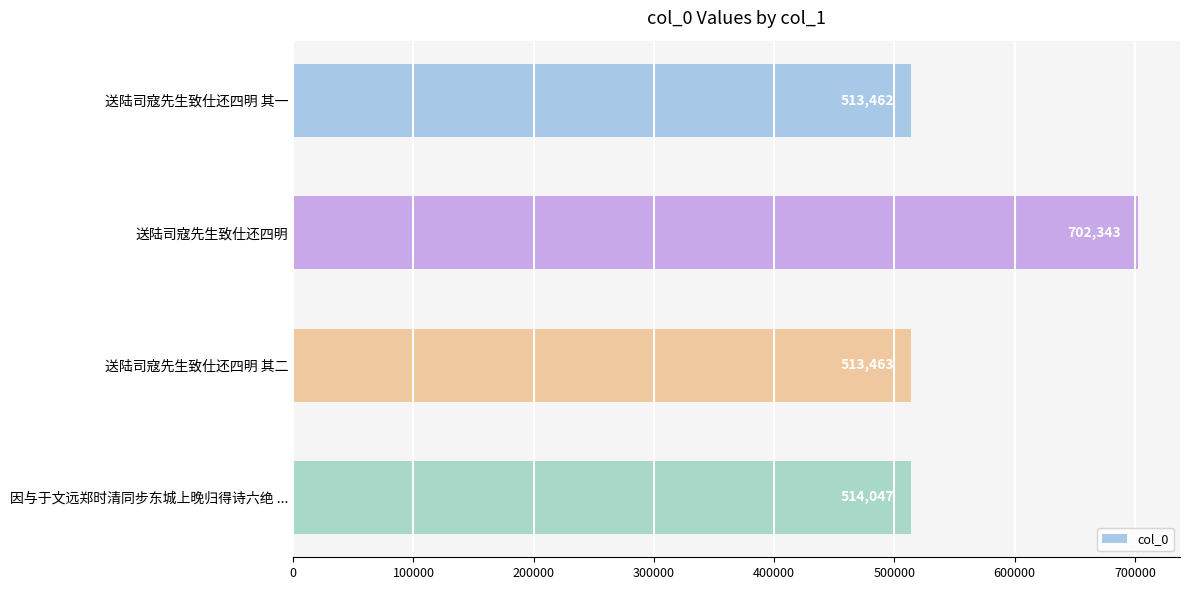

The value at 因与于文远郑时清同步东城上晚归得诗六绝 ... is 514047. True or false?

True